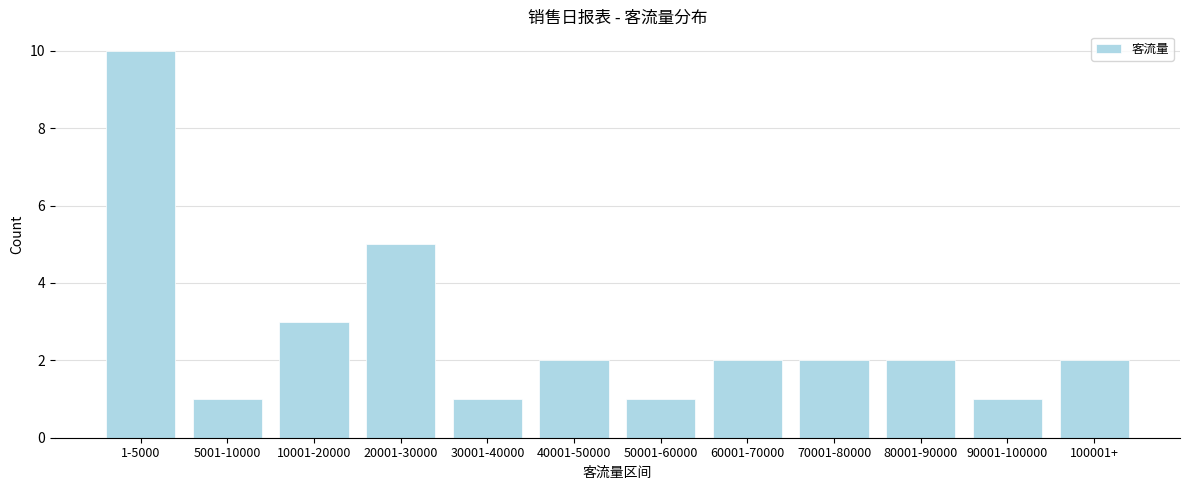

Reading right to left, list all the values displayed in this chart.

2	1	2	2	2	1	2	1	5	3	1	10